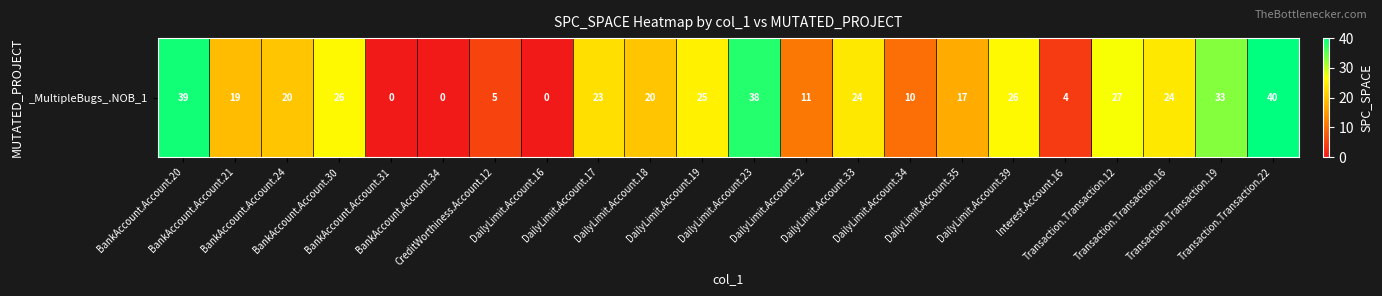

Rank the categories by value from highest to lowest.

Transaction.Transaction.22, BankAccount.Account.20, DailyLimit.Account.23, Transaction.Transaction.19, Transaction.Transaction.12, BankAccount.Account.30, DailyLimit.Account.39, DailyLimit.Account.19, DailyLimit.Account.33, Transaction.Transaction.16, DailyLimit.Account.17, BankAccount.Account.24, DailyLimit.Account.18, BankAccount.Account.21, DailyLimit.Account.35, DailyLimit.Account.32, DailyLimit.Account.34, CreditWorthiness.Account.12, Interest.Account.16, BankAccount.Account.31, BankAccount.Account.34, DailyLimit.Account.16